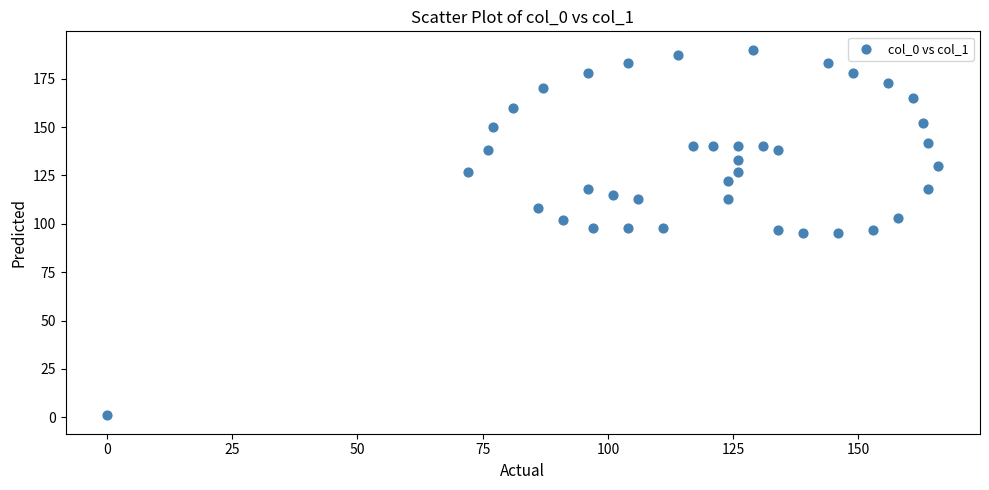

What is the range of Y values (max minus min)?

189